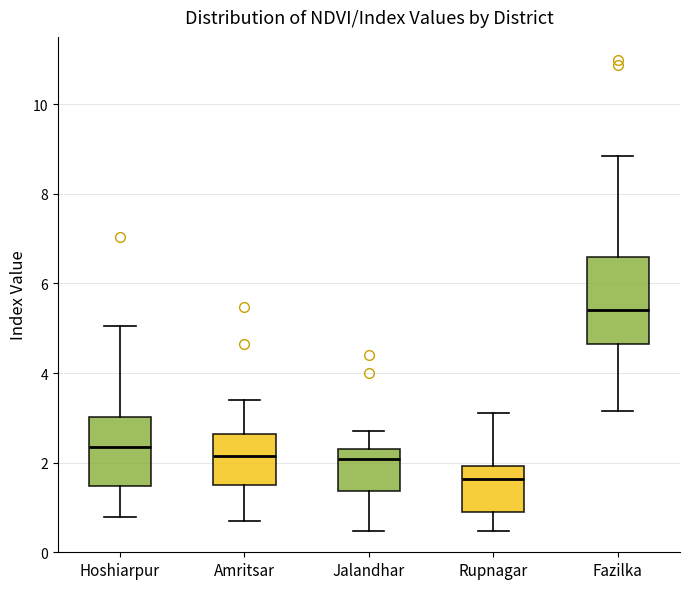

Reading left to right, transcribe this box plot: for each box, give where its median line is, the range the box spans, and where its two whiskers end, as read against the y-axis. The values are not printed on the chart, so give them approximately, as read against the axis.

Hoshiarpur: median 2.4, box 1.4 to 3.0, whiskers 0.8 to 5.0
Amritsar: median 2.2, box 1.6 to 2.6, whiskers 0.8 to 3.4
Jalandhar: median 2.0, box 1.4 to 2.4, whiskers 0.4 to 2.8
Rupnagar: median 1.6, box 1.0 to 2.0, whiskers 0.4 to 3.0
Fazilka: median 5.4, box 4.6 to 6.6, whiskers 3.2 to 8.8